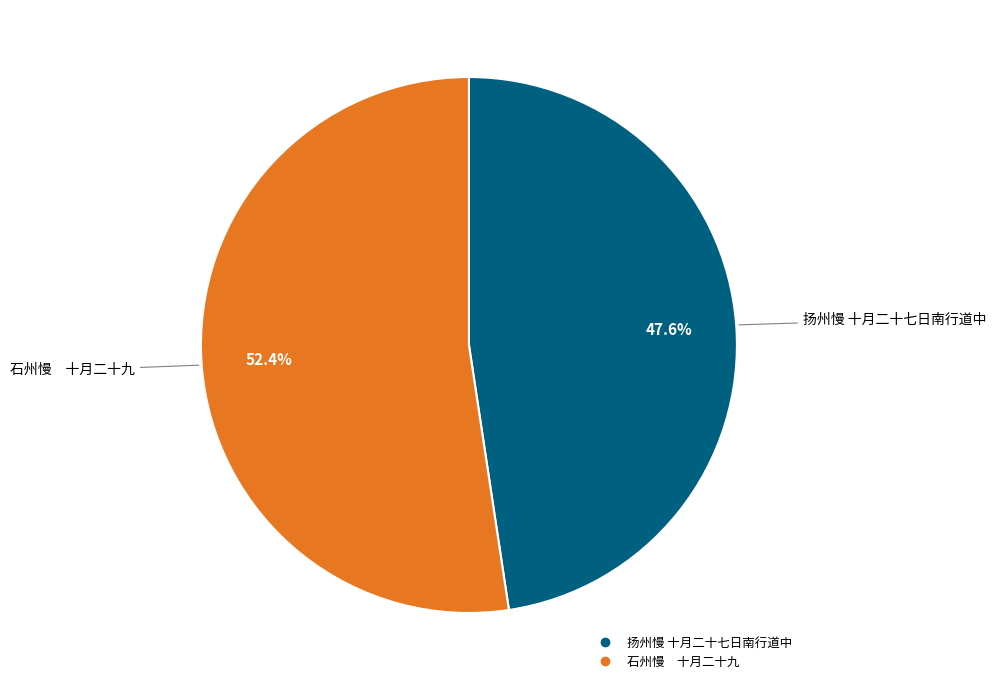

How many segments does this pie chart have?

2